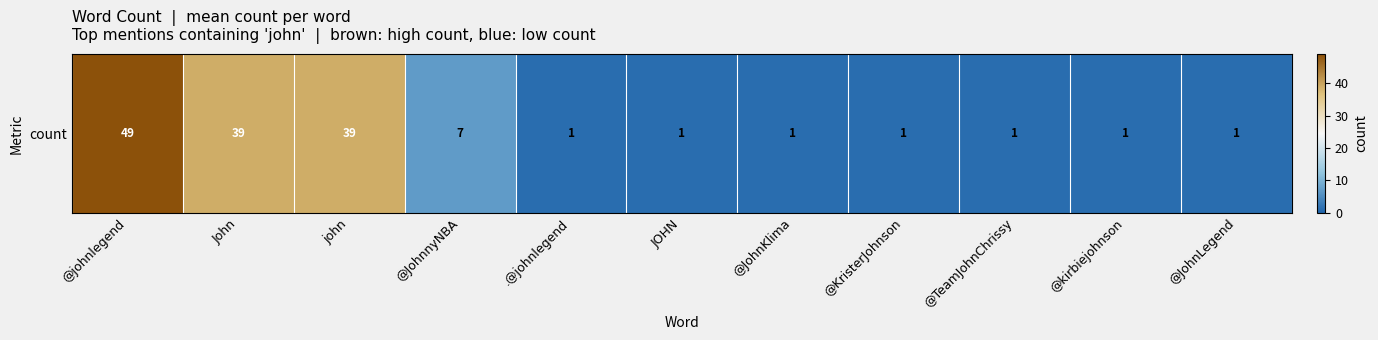

How many series are shown in this chart?

1